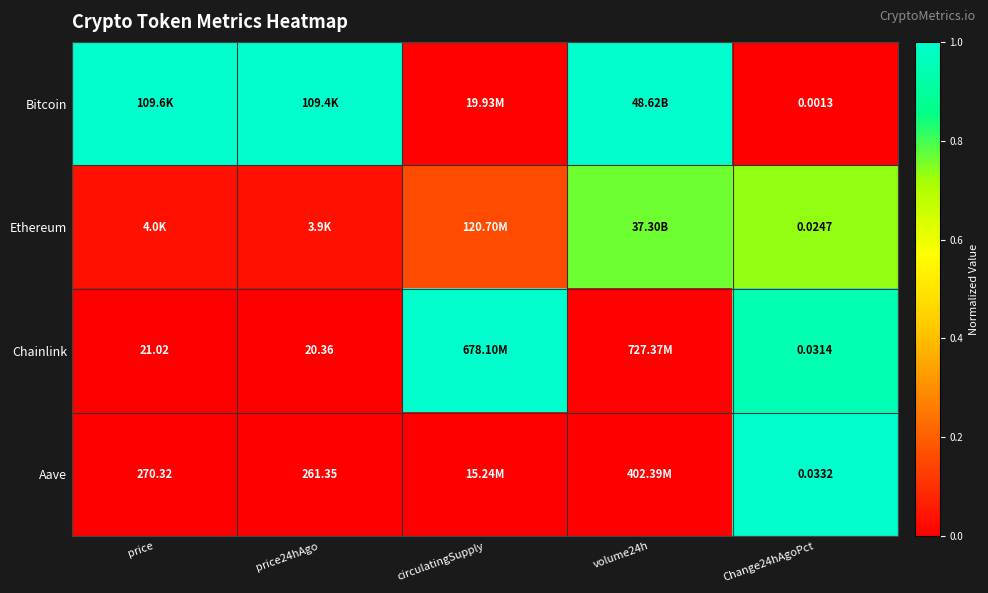

Which category has the highest value in the Aave series?

Change24hAgoPct